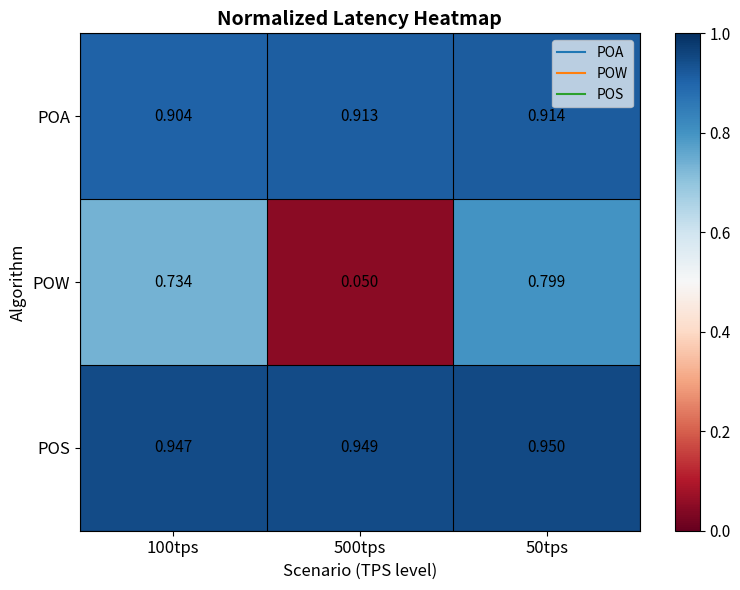

Rank the series by their maximum value, from lowest to highest.

POW, POA, POS